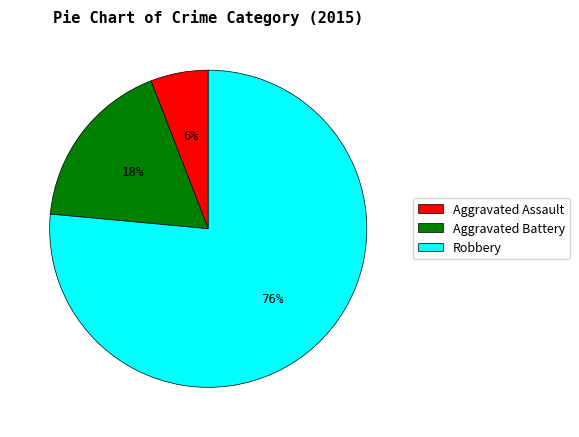

Is there a majority slice in this chart?

Yes